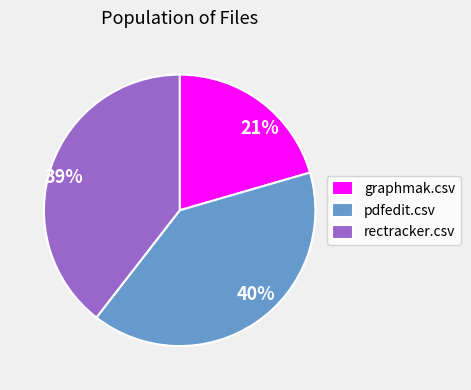

The pdfedit.csv slice represents 49% of the pie. True or false?

False